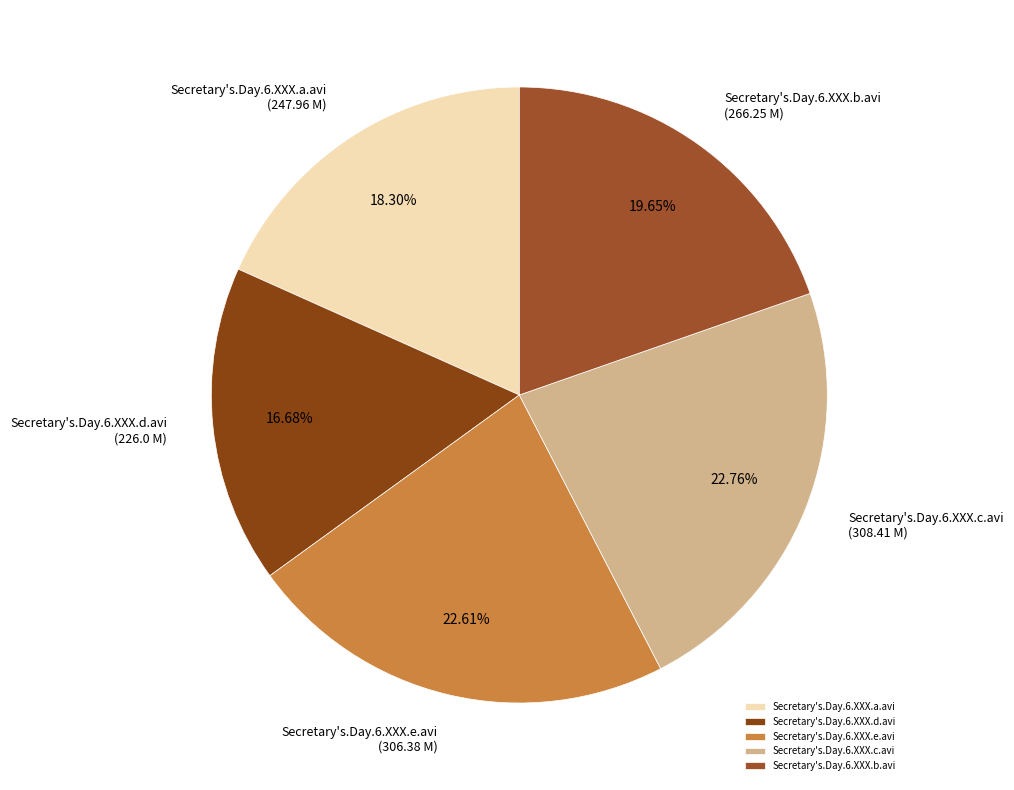

Is there any slice that represents more than half of the pie?

No